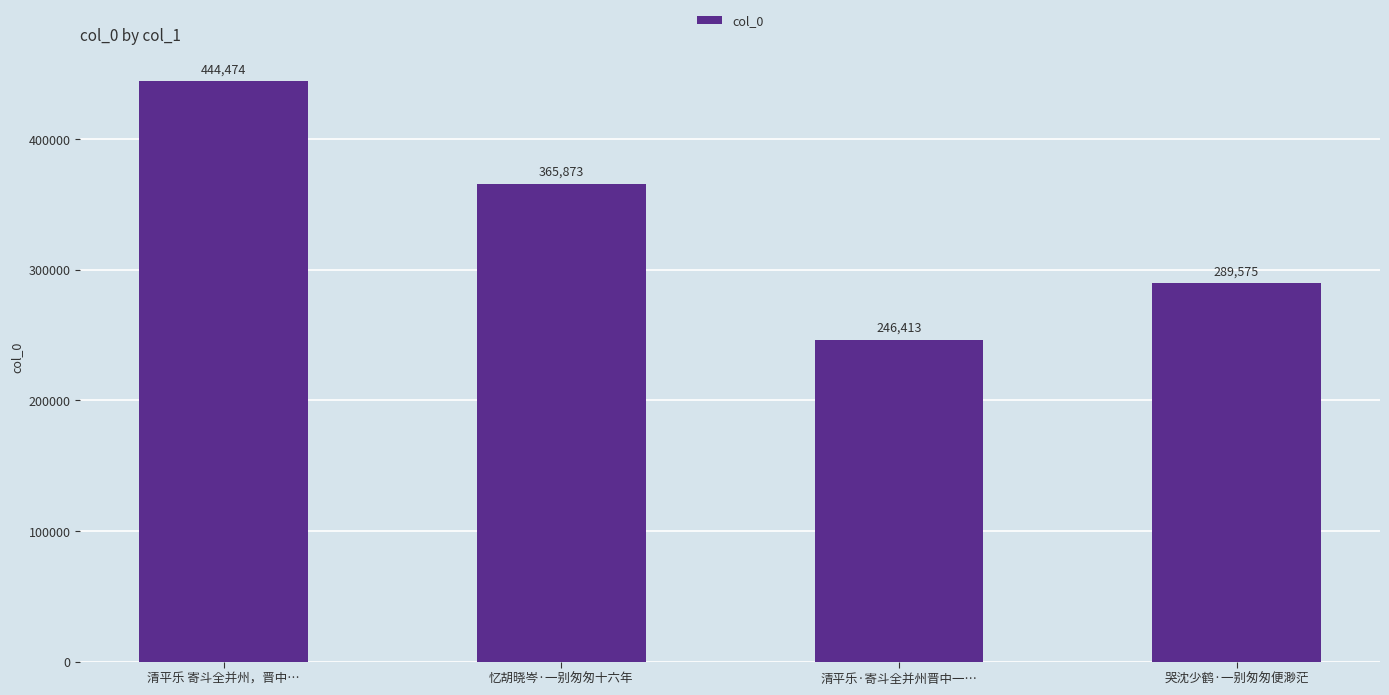

Are the bars grouped side by side (vs. stacked)?

No